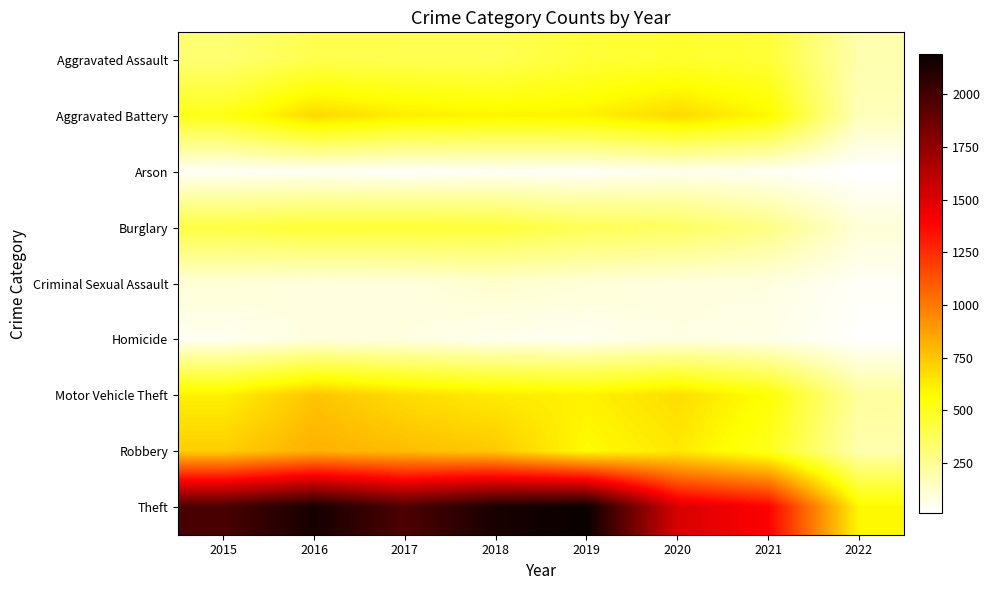

At 2020, list the series in order from smallest to largest.

Arson, Homicide, Criminal Sexual Assault, Burglary, Aggravated Assault, Robbery, Motor Vehicle Theft, Aggravated Battery, Theft